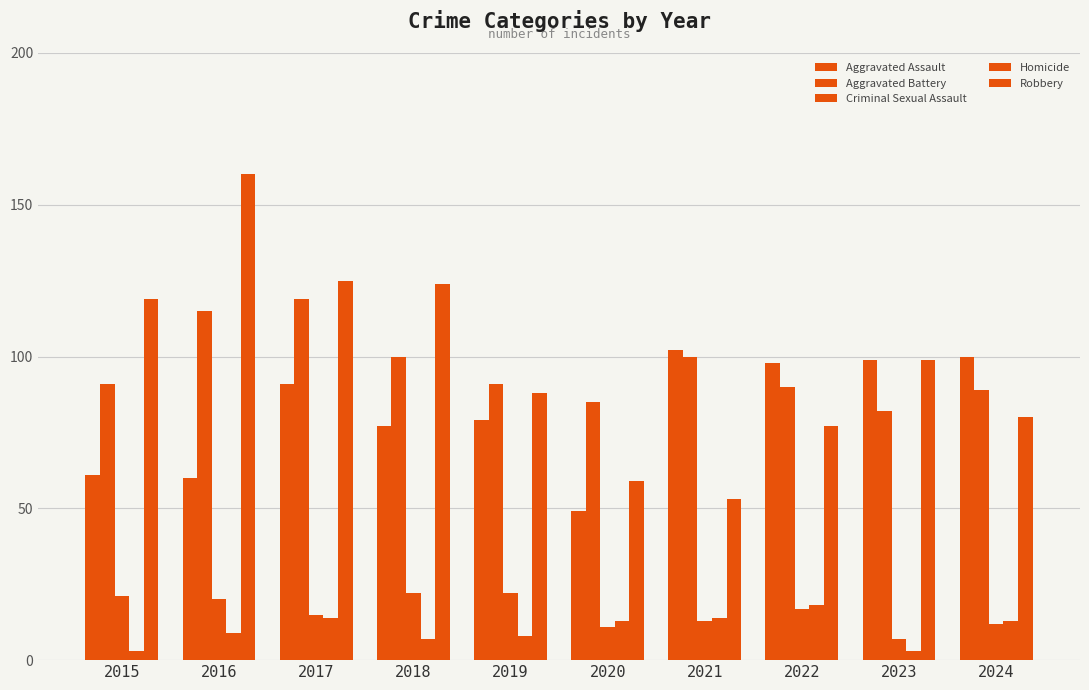

Which series changed the most between 2017 and 2020?

Robbery